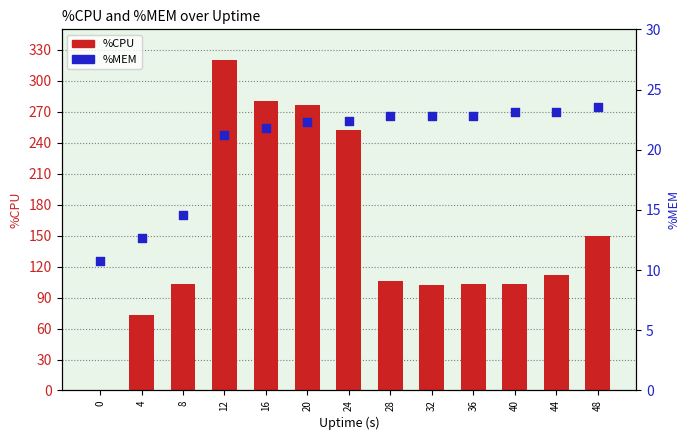

At how many categories does at least one series exceed 279?

2